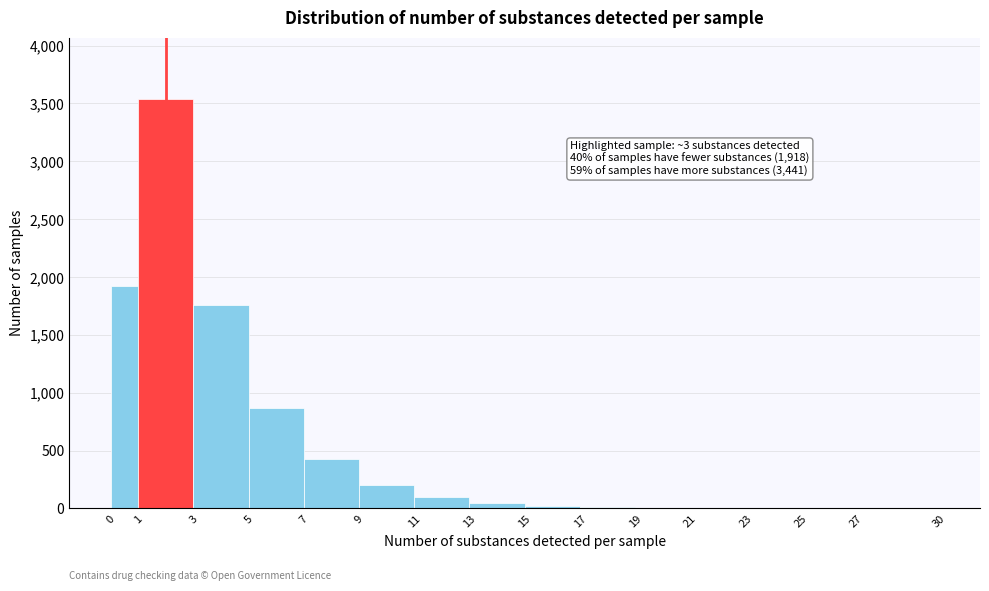

Over which range of the x-axis is the bar tallest?

1 to 3